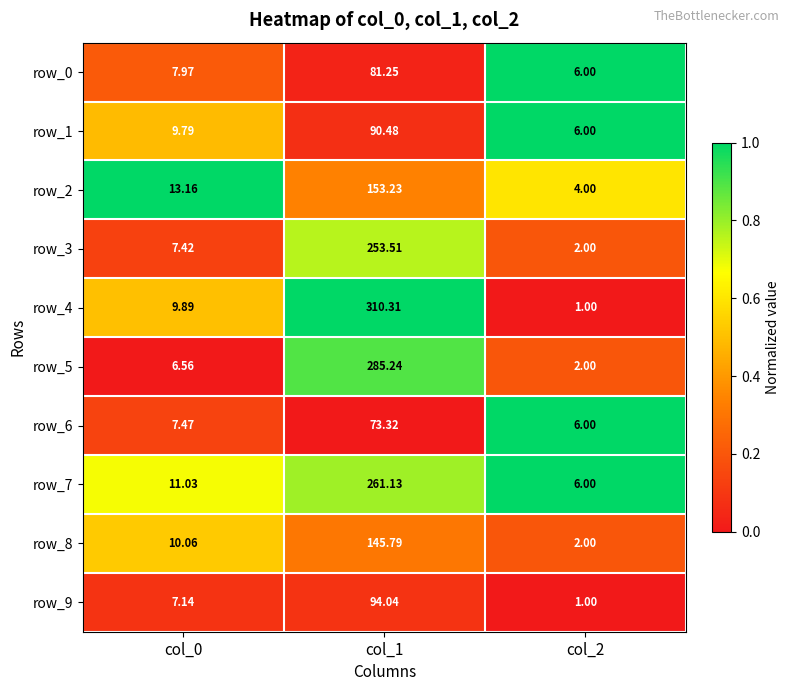

Which category has the highest value in the row_6 series?

col_1